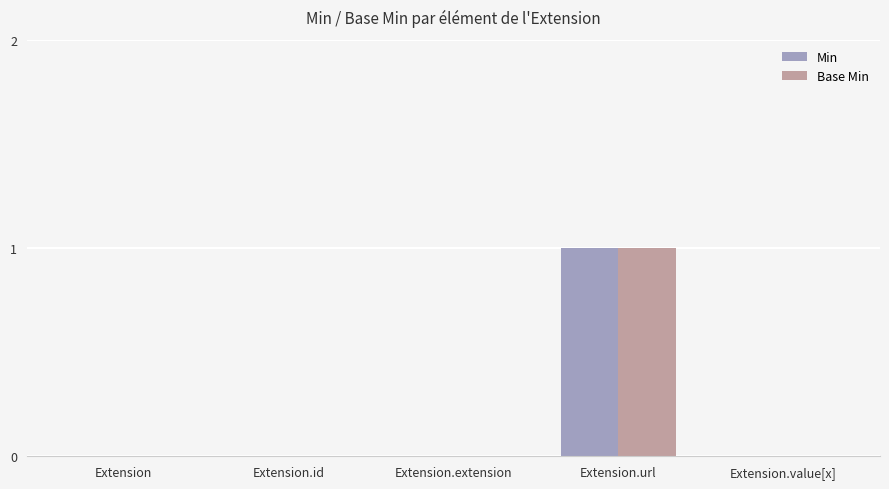

Which category has the highest value across all series?

Extension.url